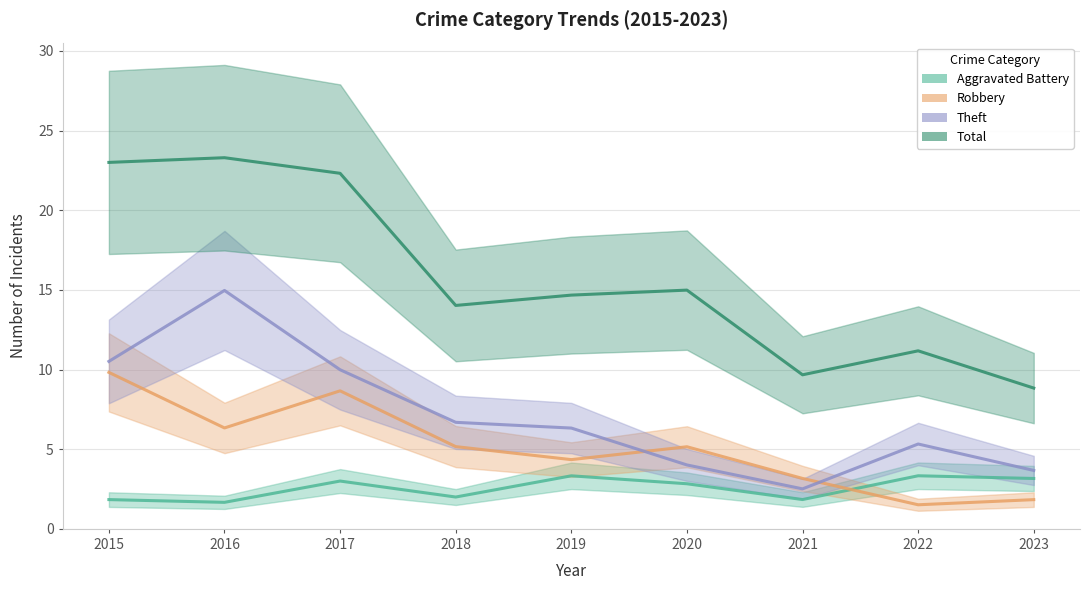

What is the value of the Aggravated Battery point at the 1st from the left?

1.8